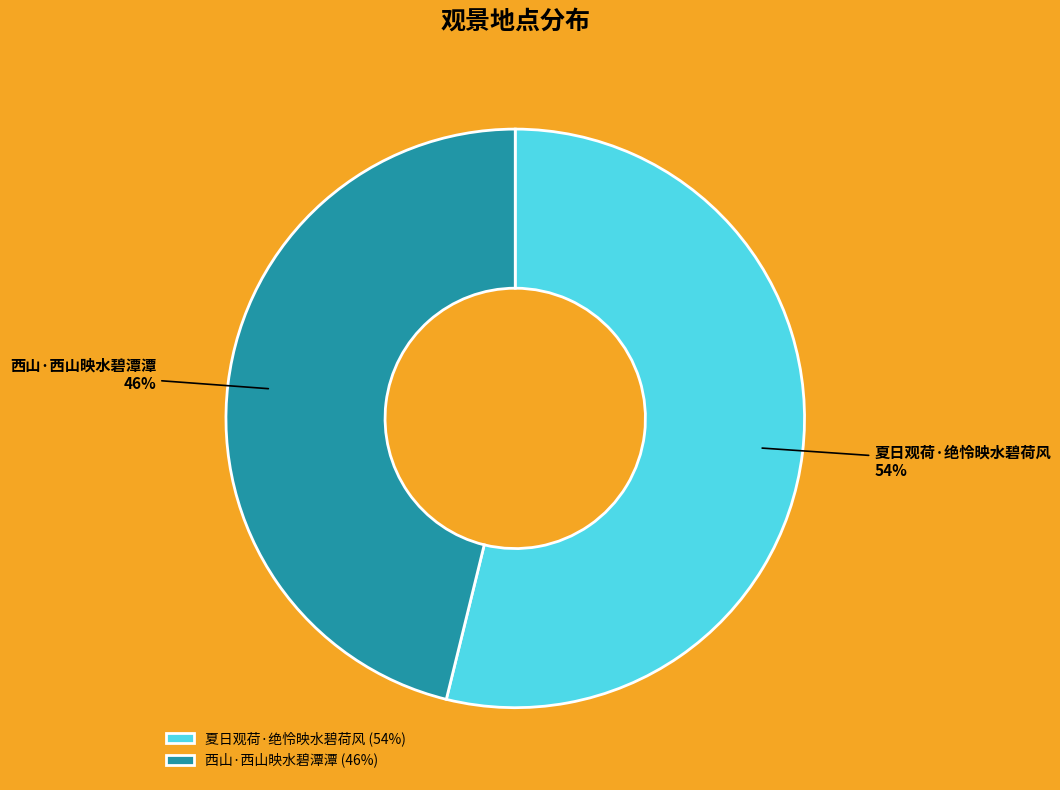

What percentage is the 西山·西山映水碧潭潭 slice, to the nearest percent?

46%